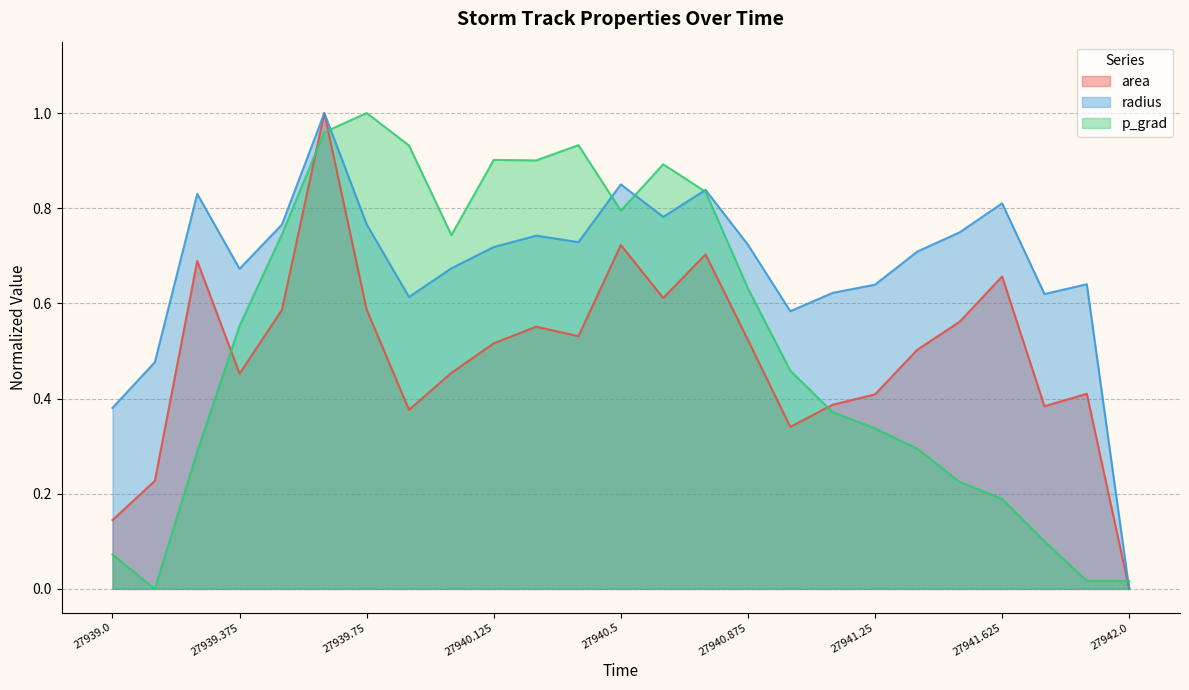

Does the chart have visible grid lines?

Yes